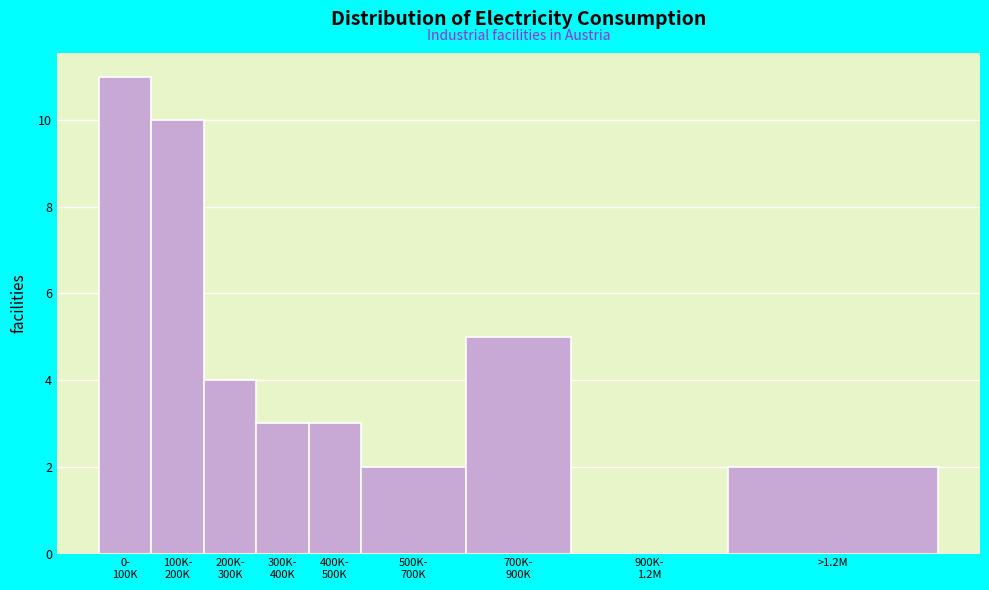

What is the maximum value shown in the chart?

11